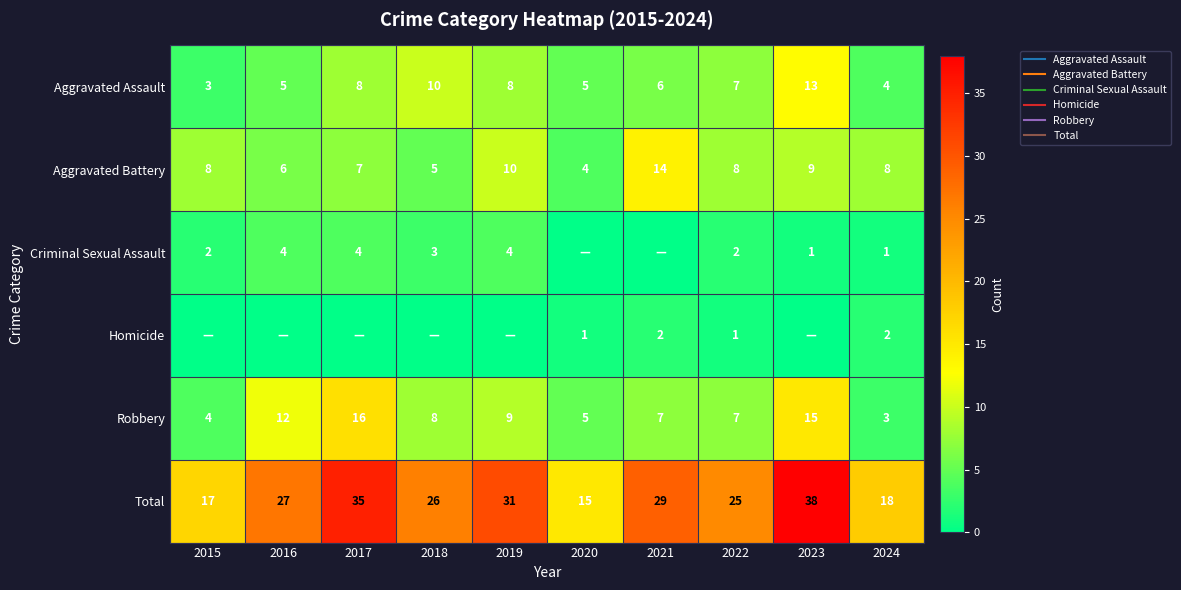

True or false: Aggravated Battery has a value of 5 at 2015.

False